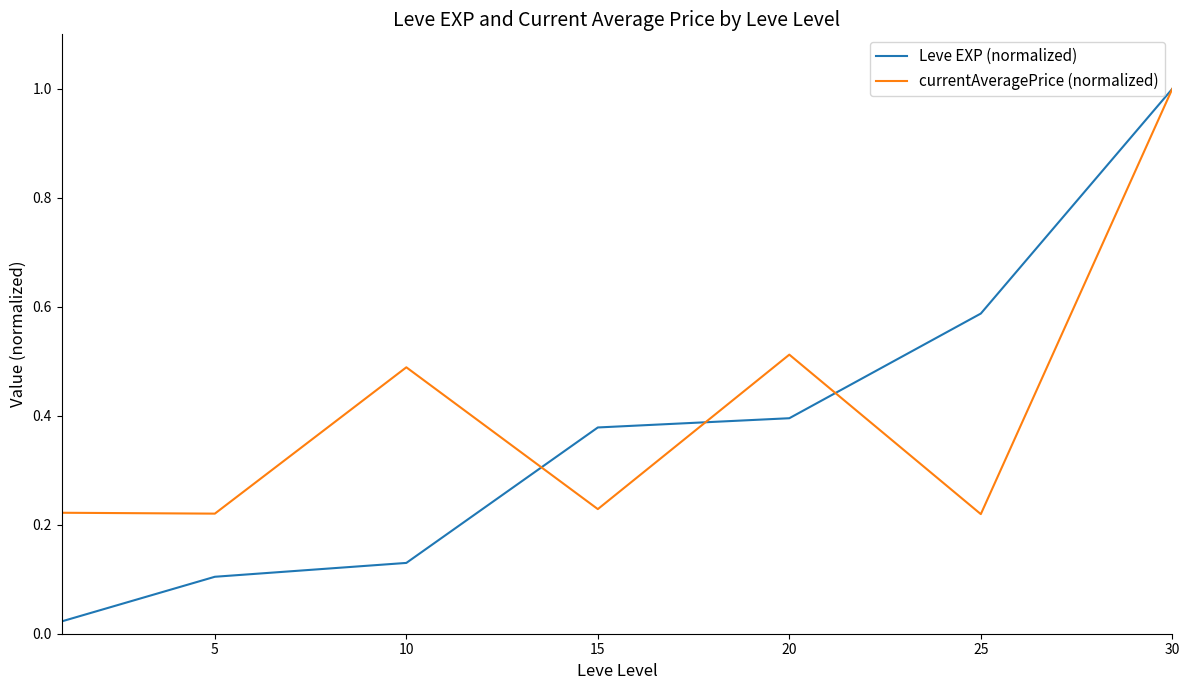

How many distinct data groups are displayed?

2